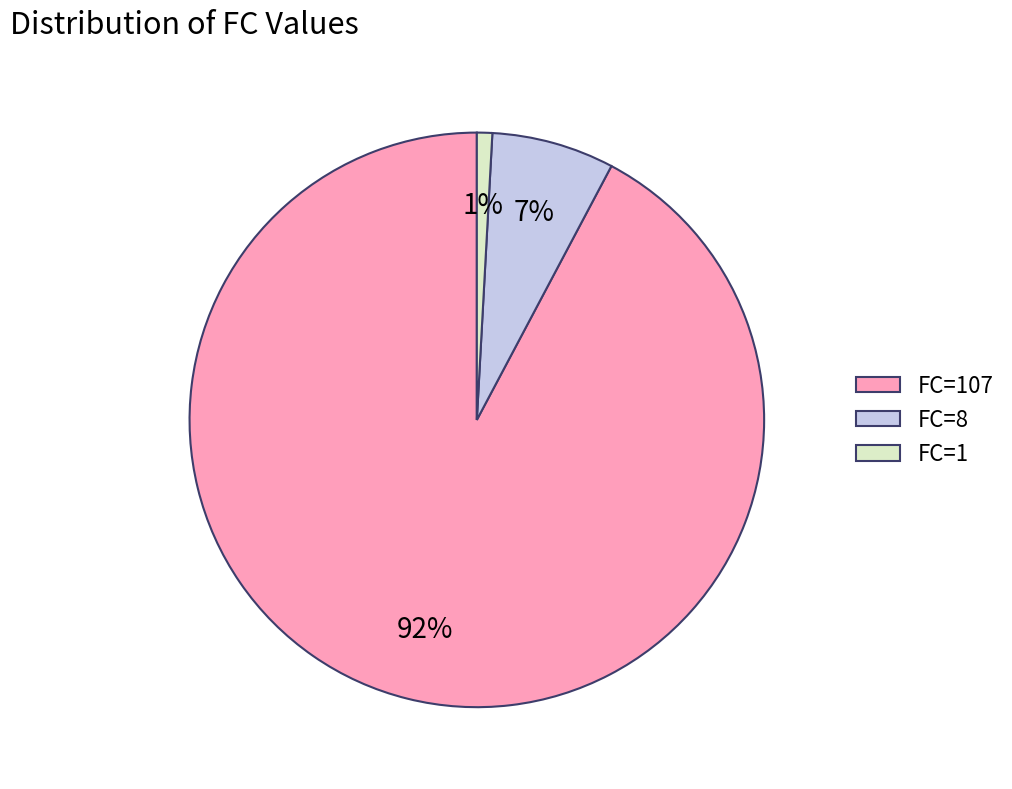

To the nearest percent, what is the combined percentage of FC=8 and FC=107?

99%